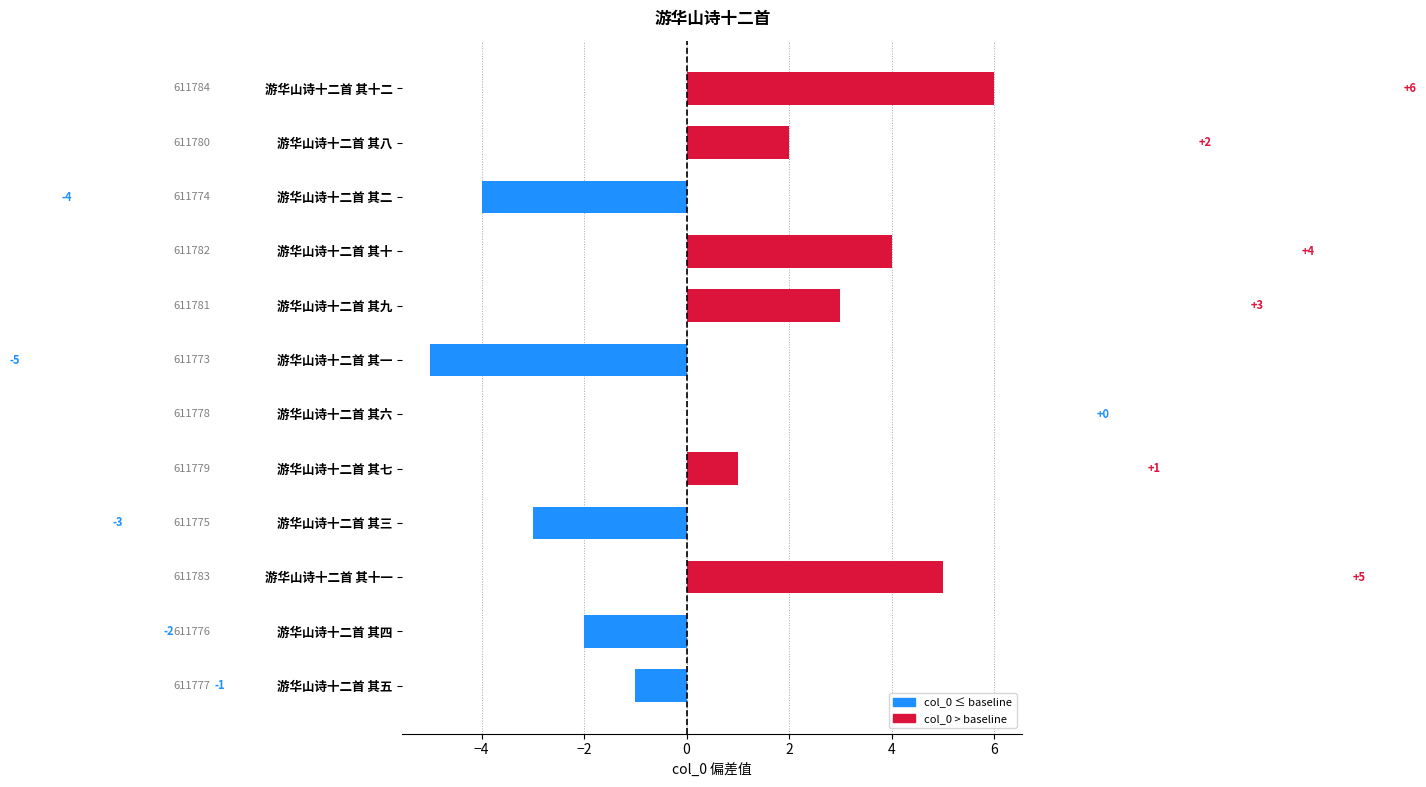

Is it true that the value at 游华山诗十二首 其十二 is 11?

False